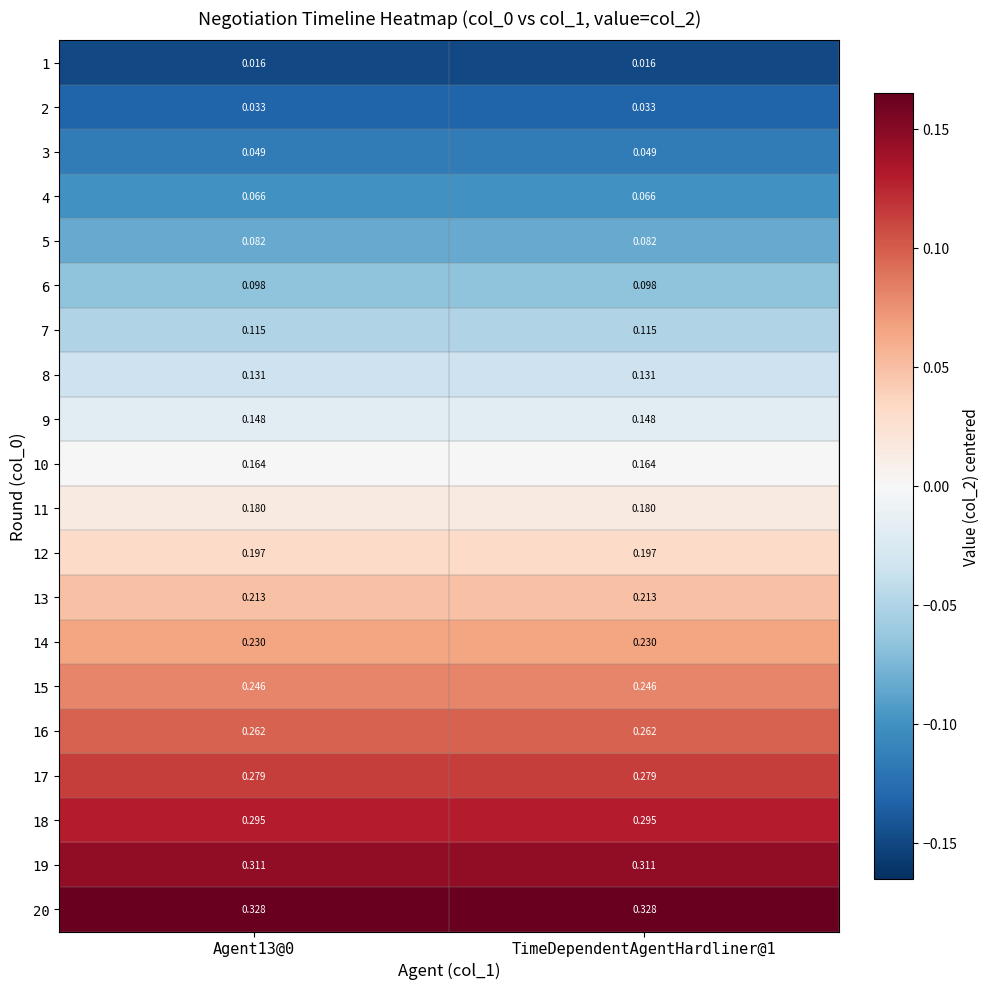

At how many categories does at least one series exceed 0?

2